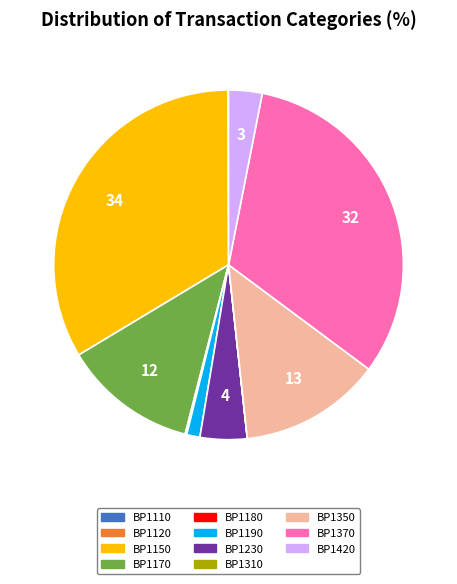

Is there any slice that represents more than half of the pie?

No